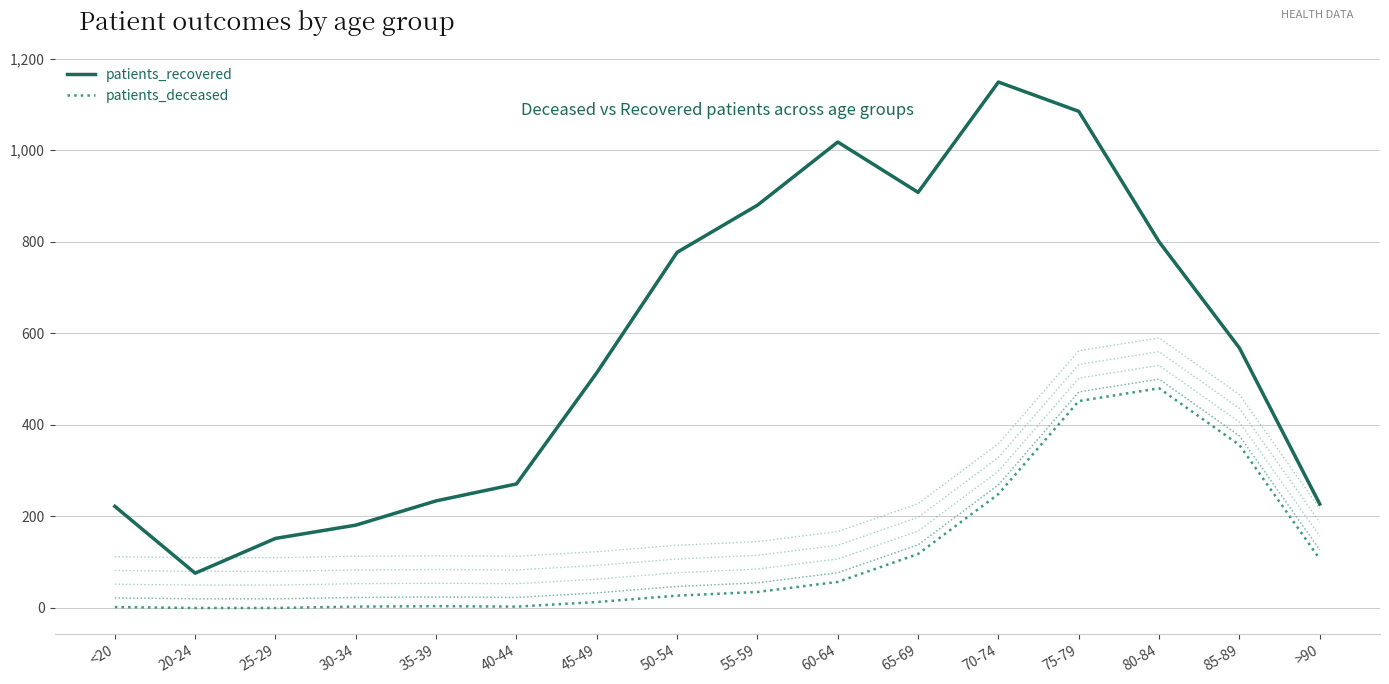

Which series has the largest range (max minus min)?

patients_recovered